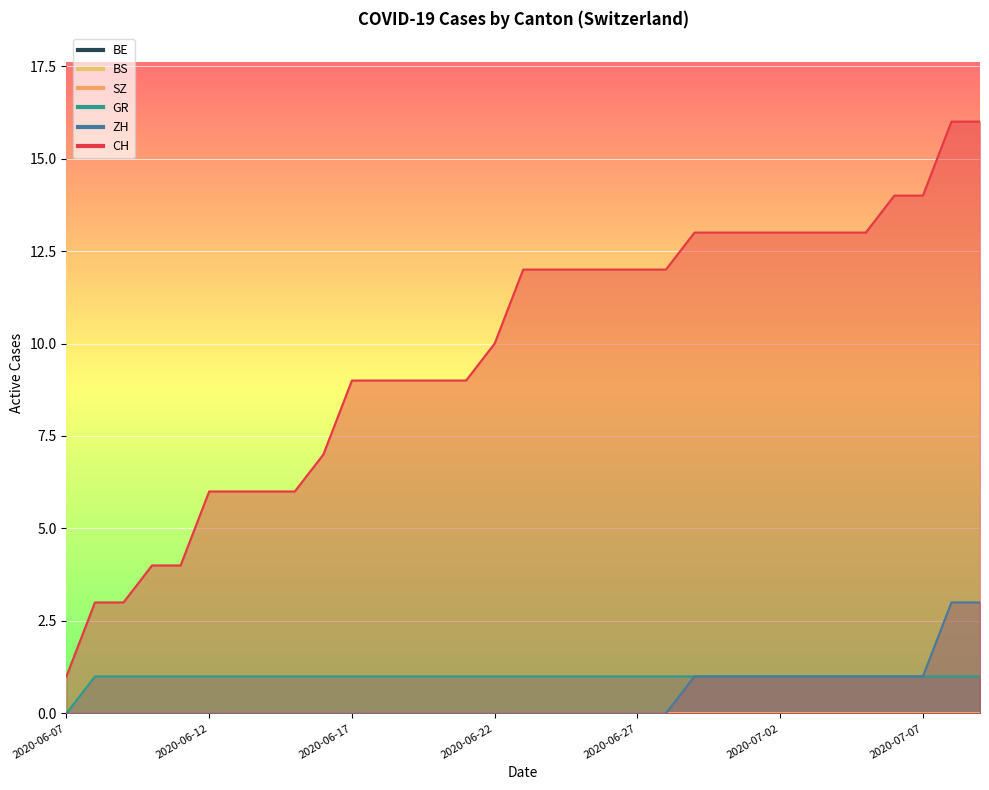

True or false: CH and GR cross at least once.

False